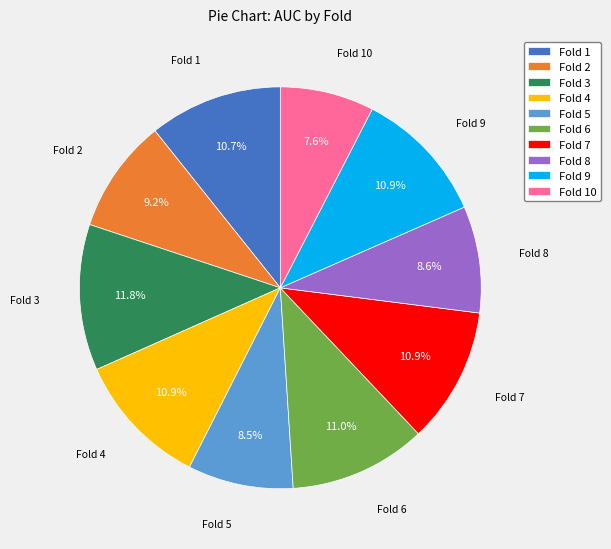

Is the sum of Fold 2 and Fold 7 greater than half?

No